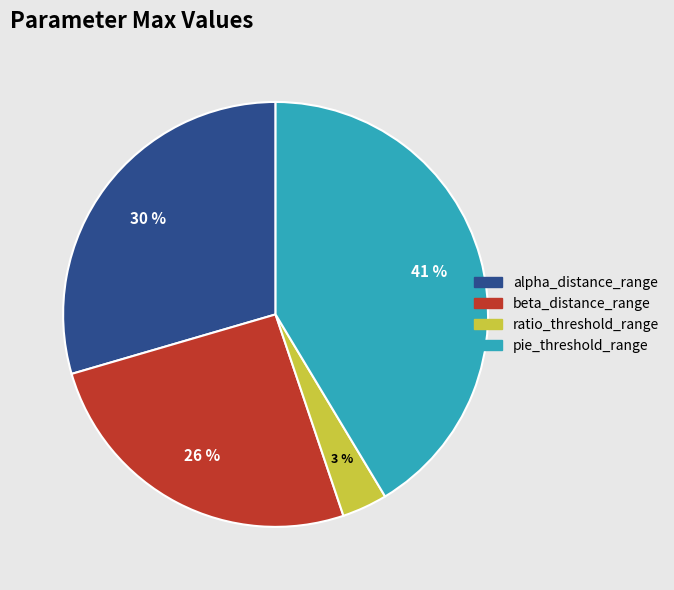

How many segments does this pie chart have?

4